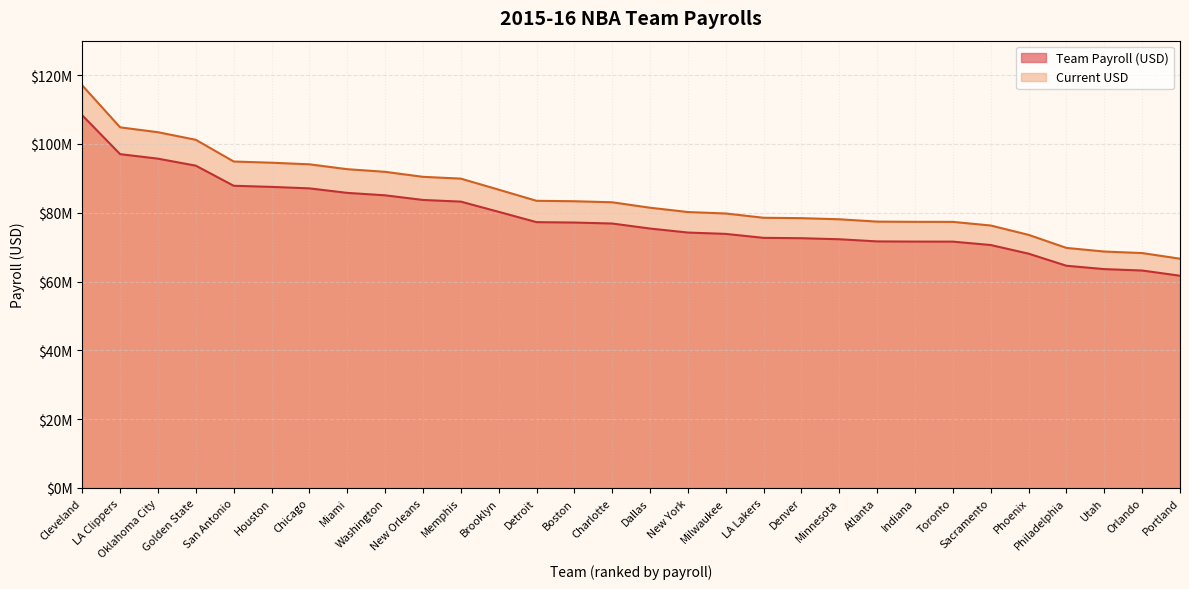

Read the Team Payroll (USD) value at Memphis, to the nearest 50.

83223900